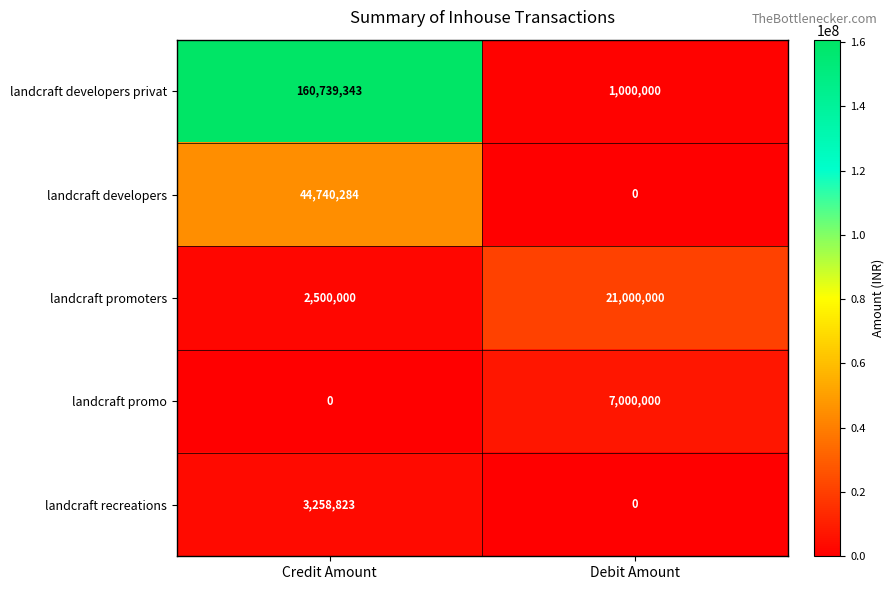

At how many categories does at least one series exceed 92700741?

1